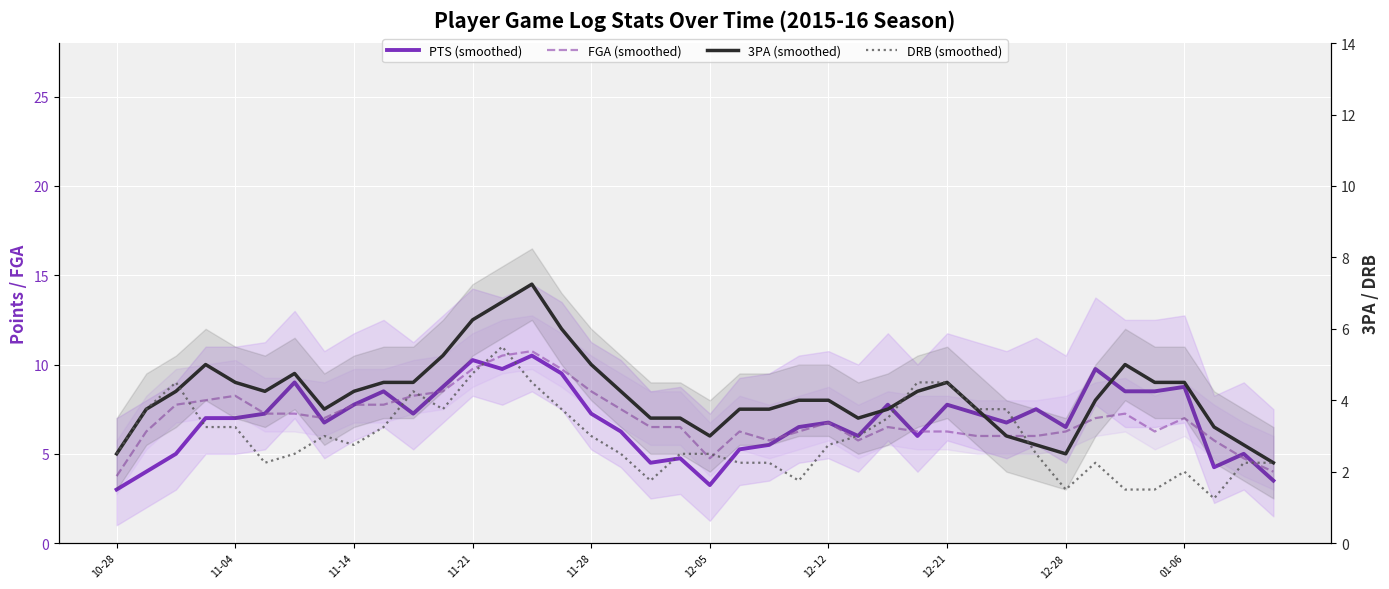

List the labels in order of FGA (smoothed) value, smallest first.

10-28, 39, 20, 38, 22, 25, 37, 29, 30, 31, 11-04, 21, 23, 27, 28, 32, 35, 18, 19, 26, 24, 12-21, 33, 36, 12-05, 12-12, 34, 17, 11-14, 12-28, 01-06, 11-21, 11-28, 10, 11, 16, 12, 15, 13, 14